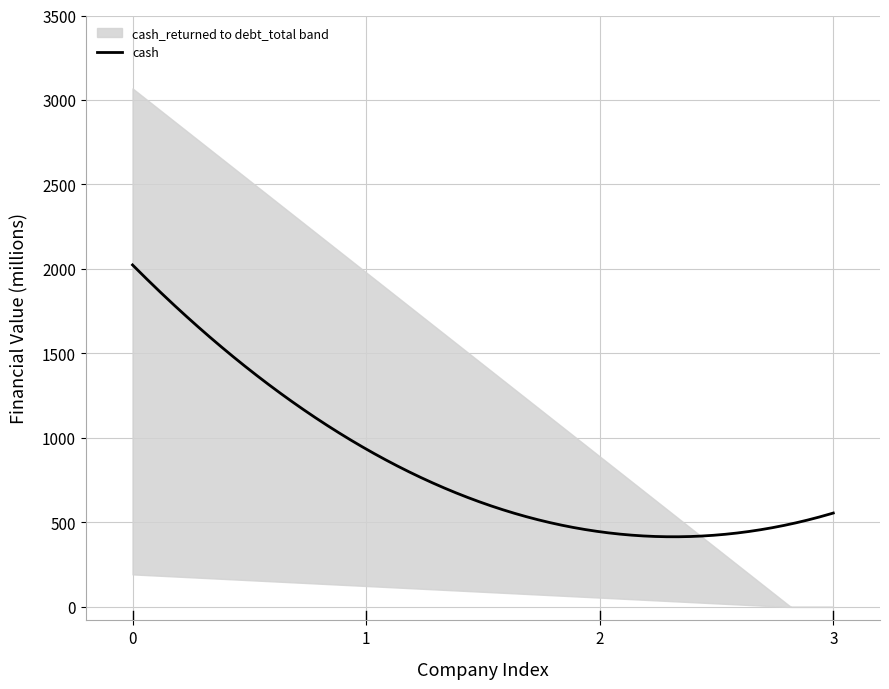

True or false: buybacks has a value of 20.5 at 2.

False